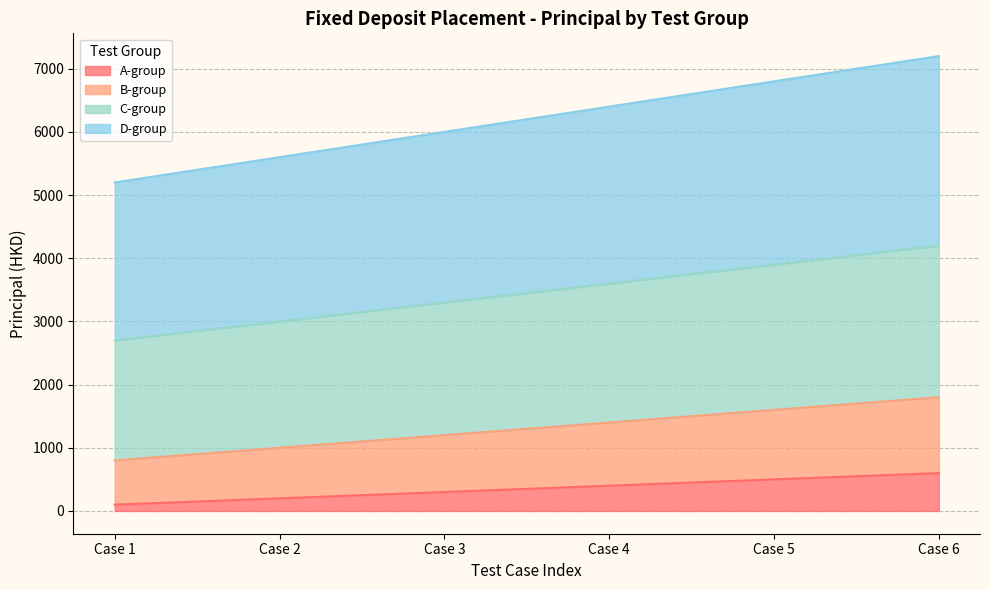

What is the maximum value for A-group?

600